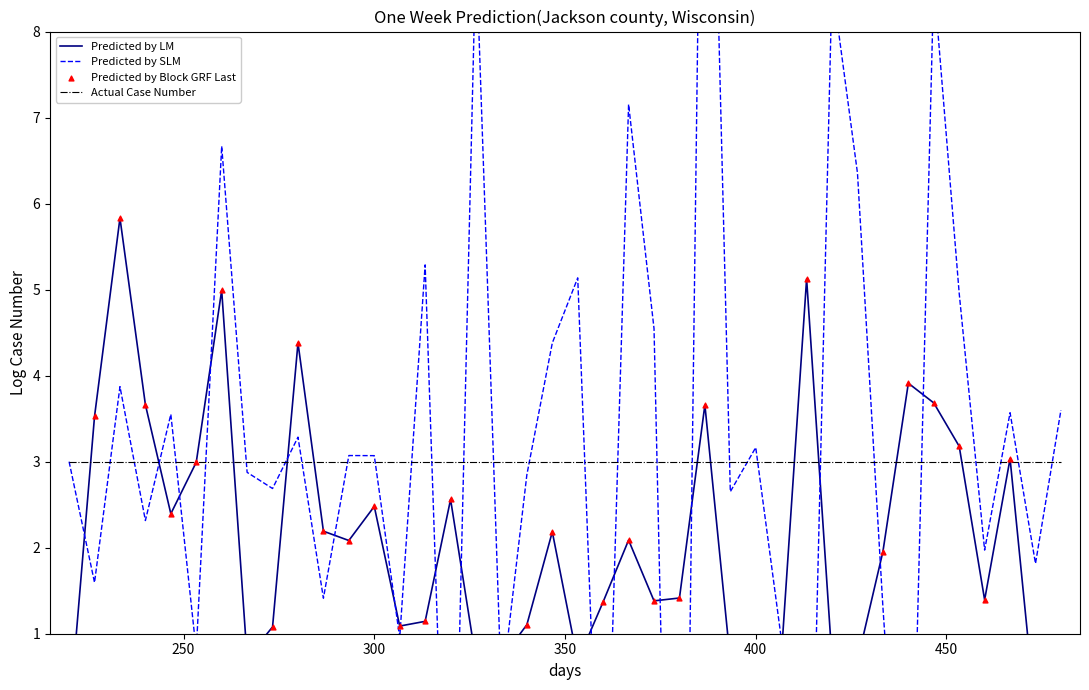

Which series has the largest total across all categories?

Actual Case Number